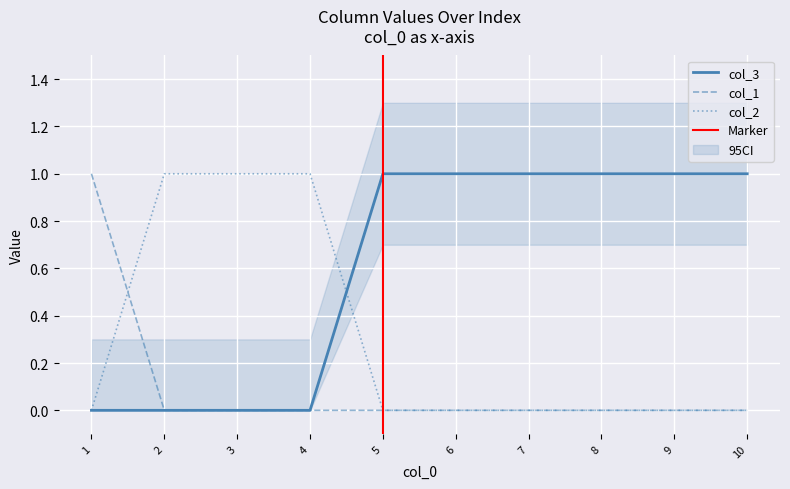

What is the spread (max minus min) of values at 6?

1